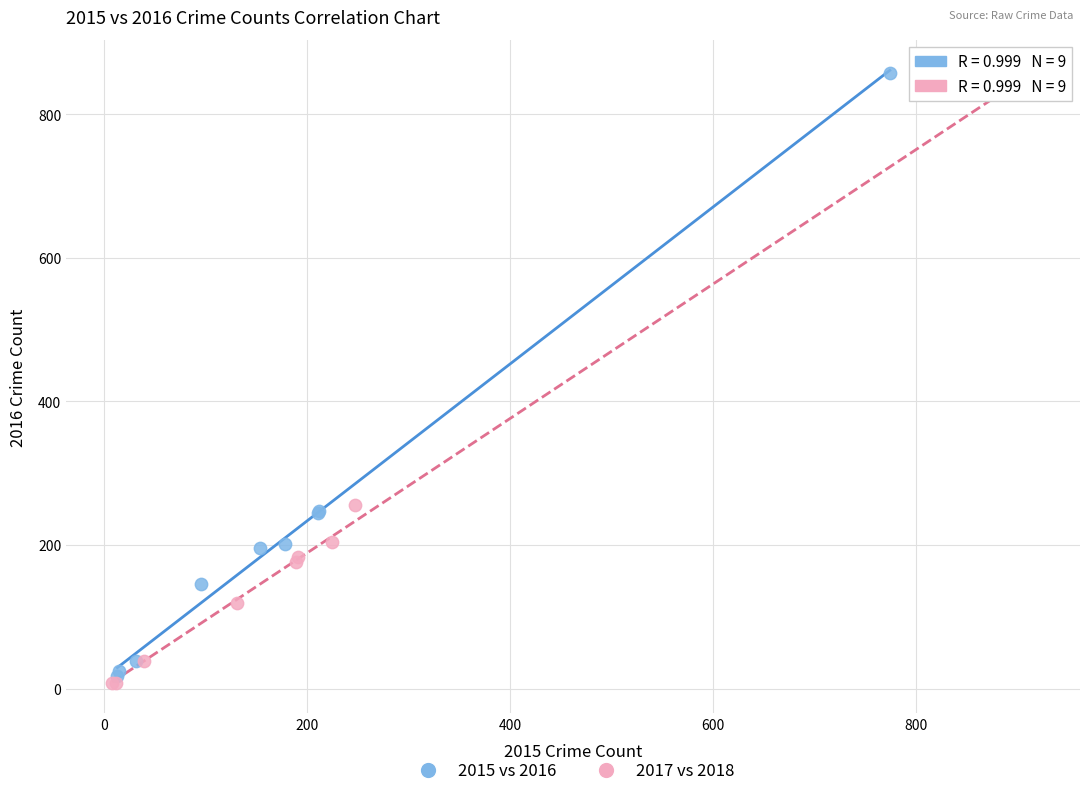

Which series reaches the minimum Y coordinate?

2017 vs 2018